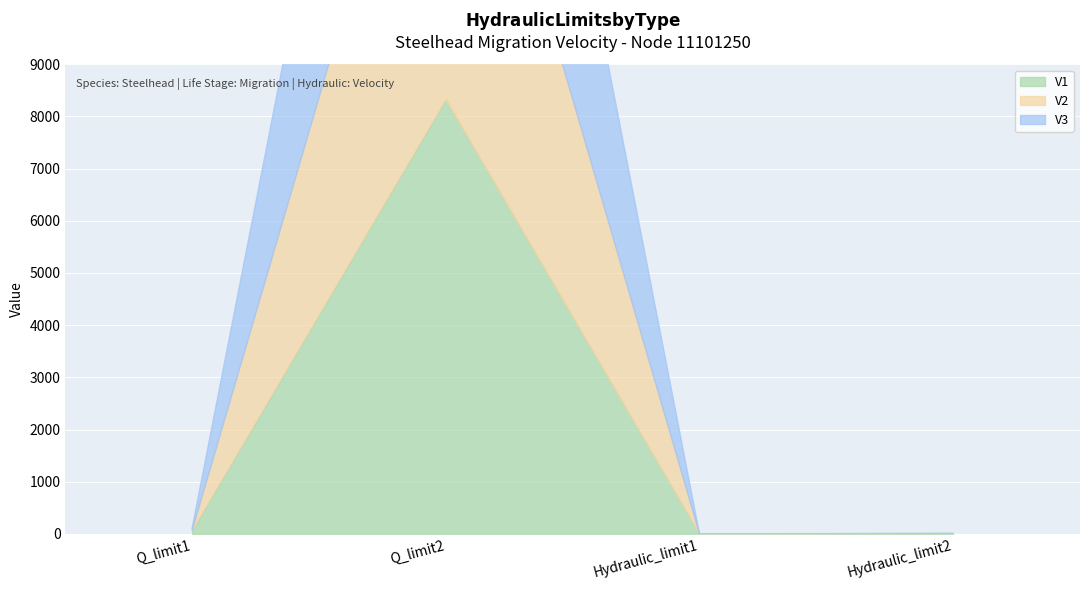

What is the value of the V3 point at the 1st from the left?

51.0